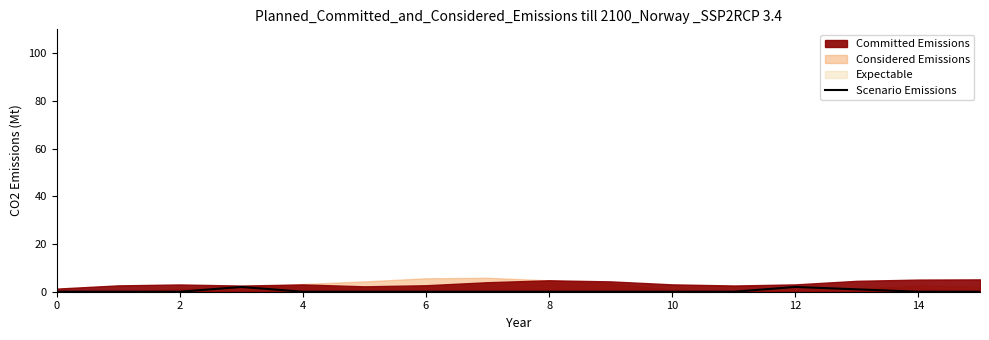

Reading right to left, extract all data points from this chart.

0	0	1	2	0	0	0	0	0	0	0	0	2	0	0	0